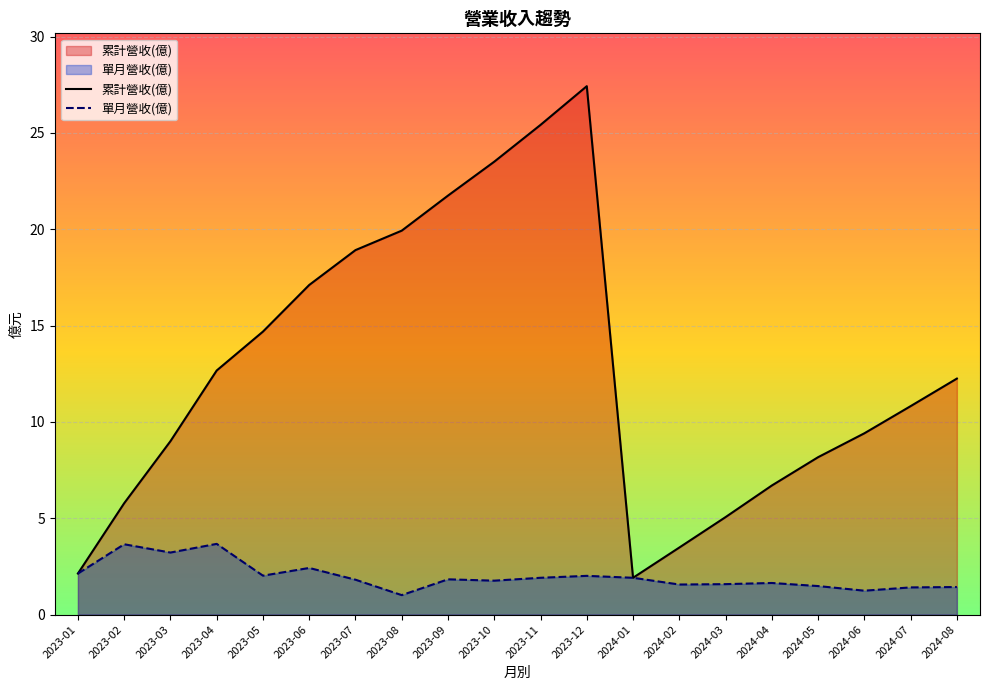

Which series changed the most between 2024-06 and 2023-03?

單月營收(億)